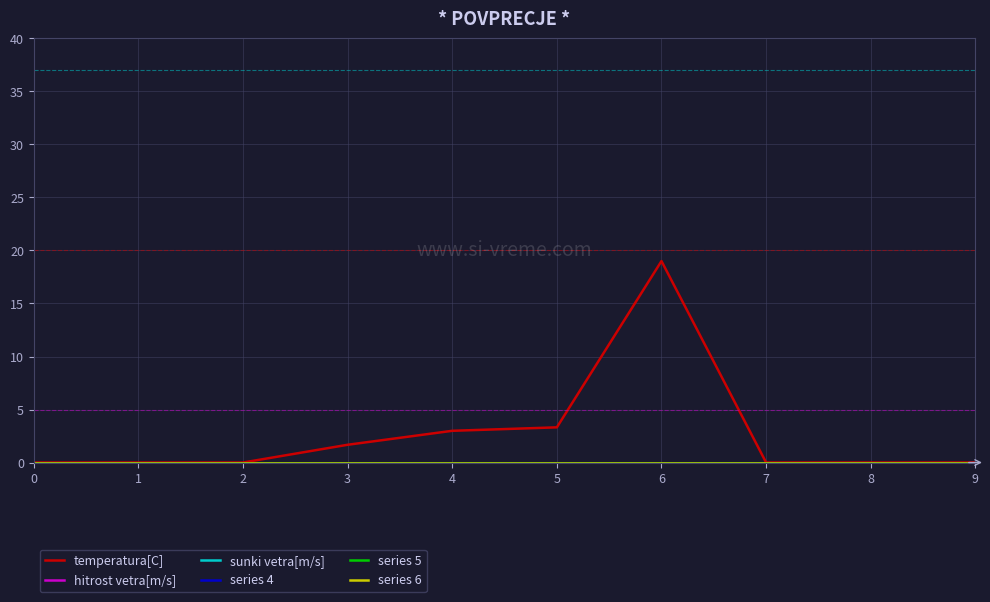

Reading left to right, list all the values displayed in this chart.

temperatura[C]: 0=0.0	1=0.0	2=0.0	3=1.7	4=3.0	5=3.3	6=19.0	7=0.0	8=0.0	9=0.0
hitrost vetra[m/s]: 0=0.0	1=0.0	2=0.0	3=0.0	4=0.0	5=0.0	6=0.0	7=0.0	8=0.0	9=0.0
sunki vetra[m/s]: 0=0.0	1=0.0	2=0.0	3=0.0	4=0.0	5=0.0	6=0.0	7=0.0	8=0.0	9=0.0
series 4: 0=0.0	1=0.0	2=0.0	3=0.0	4=0.0	5=0.0	6=0.0	7=0.0	8=0.0	9=0.0
series 5: 0=0.0	1=0.0	2=0.0	3=0.0	4=0.0	5=0.0	6=0.0	7=0.0	8=0.0	9=0.0
series 6: 0=0.0	1=0.0	2=0.0	3=0.0	4=0.0	5=0.0	6=0.0	7=0.0	8=0.0	9=0.0